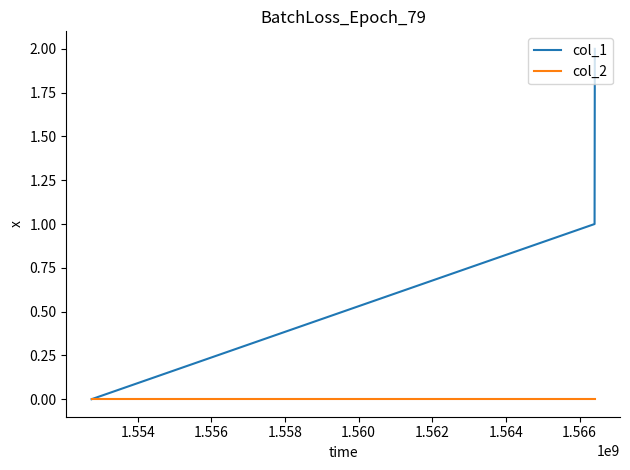

Does the chart have visible grid lines?

No